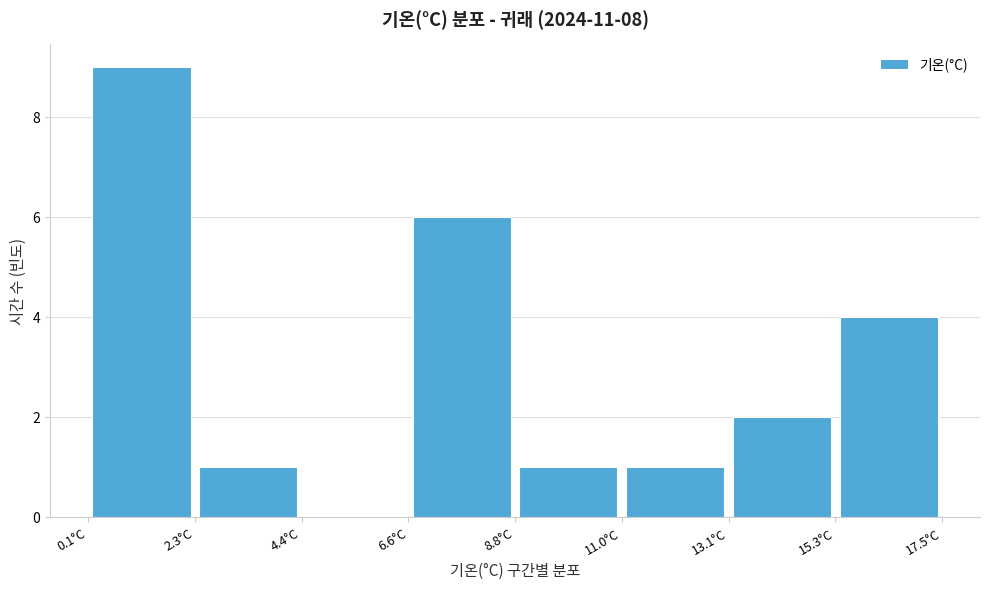

Over which range of the x-axis is the bar tallest?

0.0 to 2.5